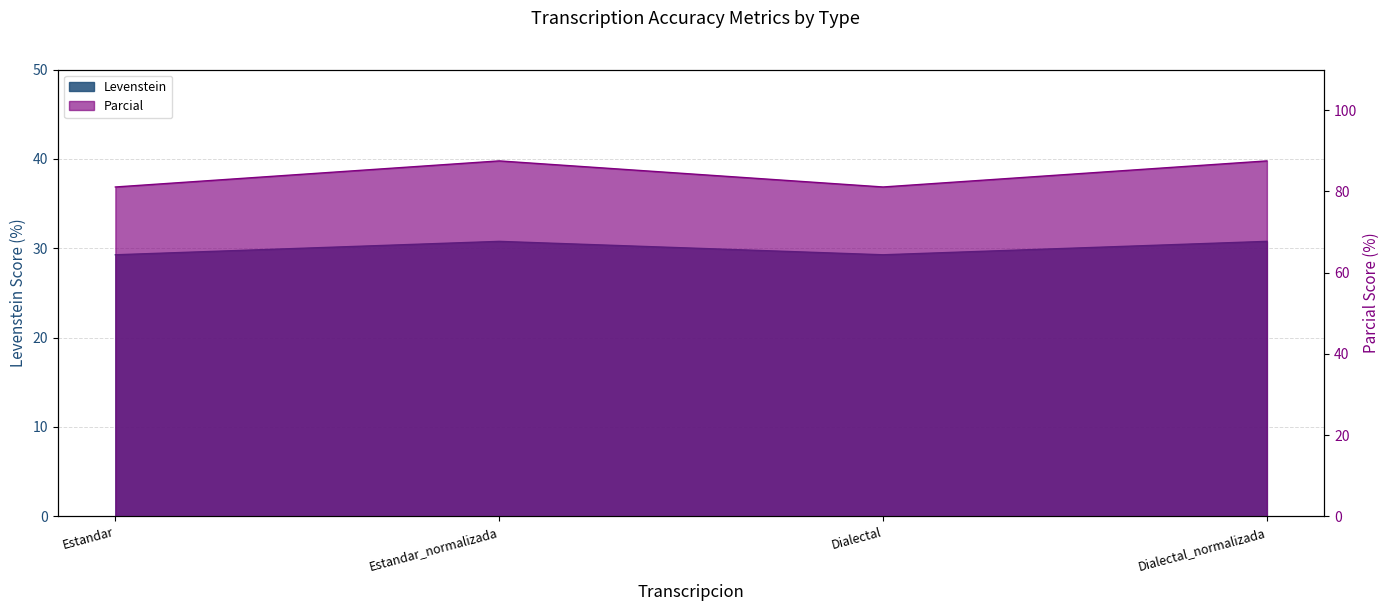

The Levenstein series shows 29.3 at Estandar. True or false?

True